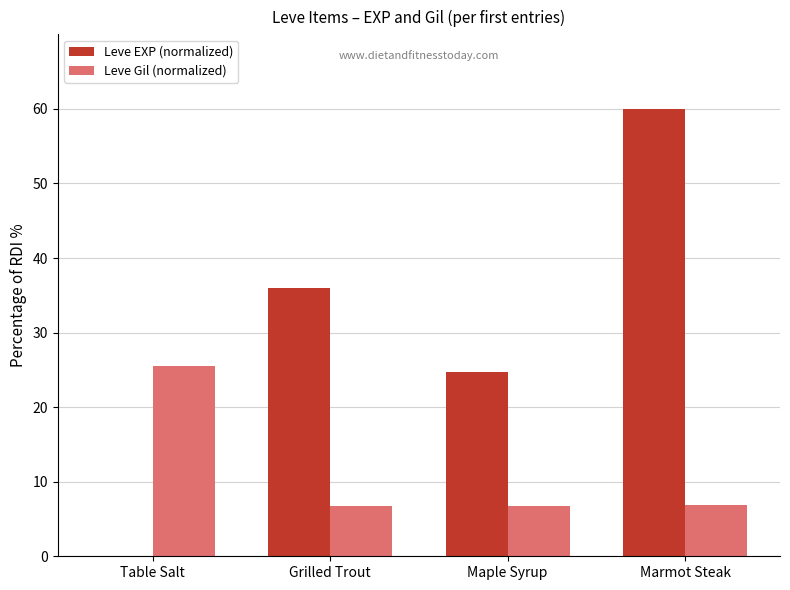

True or false: Leve Gil (normalized) has a value of 6.8 at Maple Syrup.

True